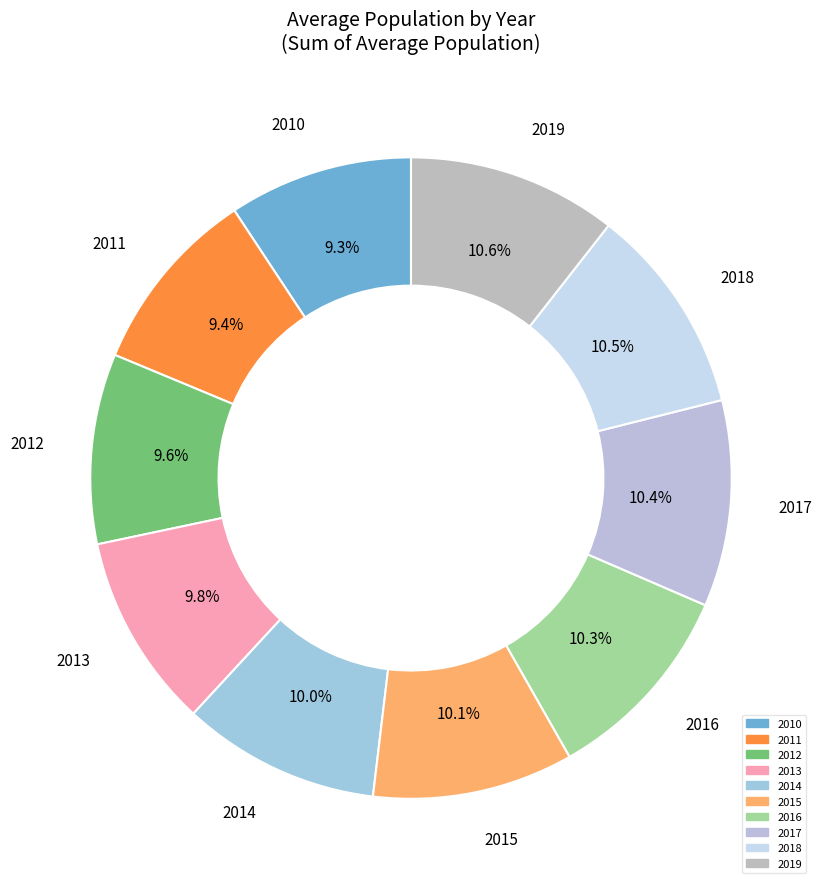

What percentage is NOT represented by 2010?

90.7%